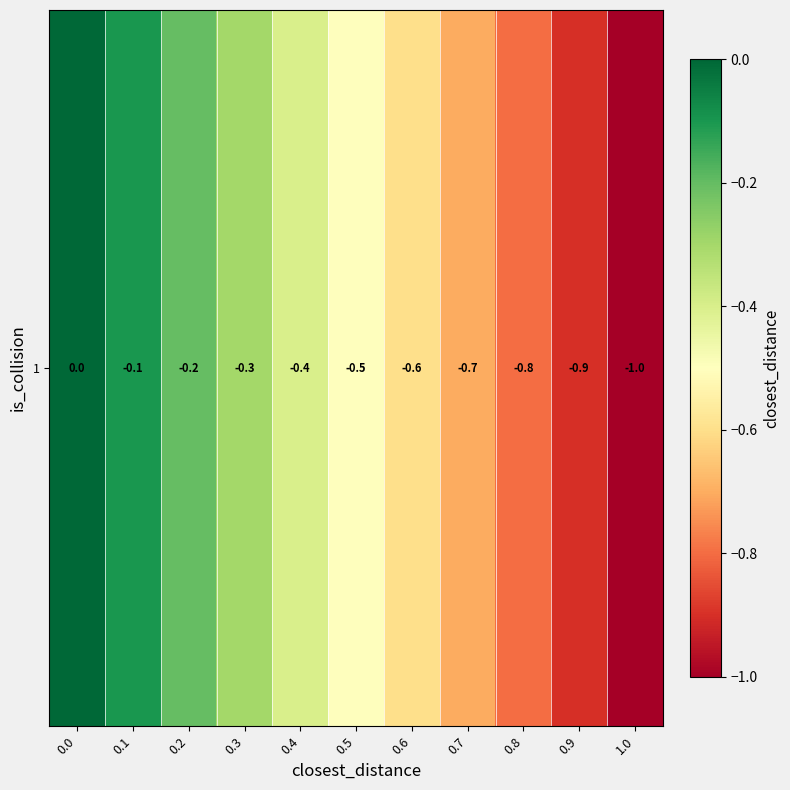

How many values are below zero?

10